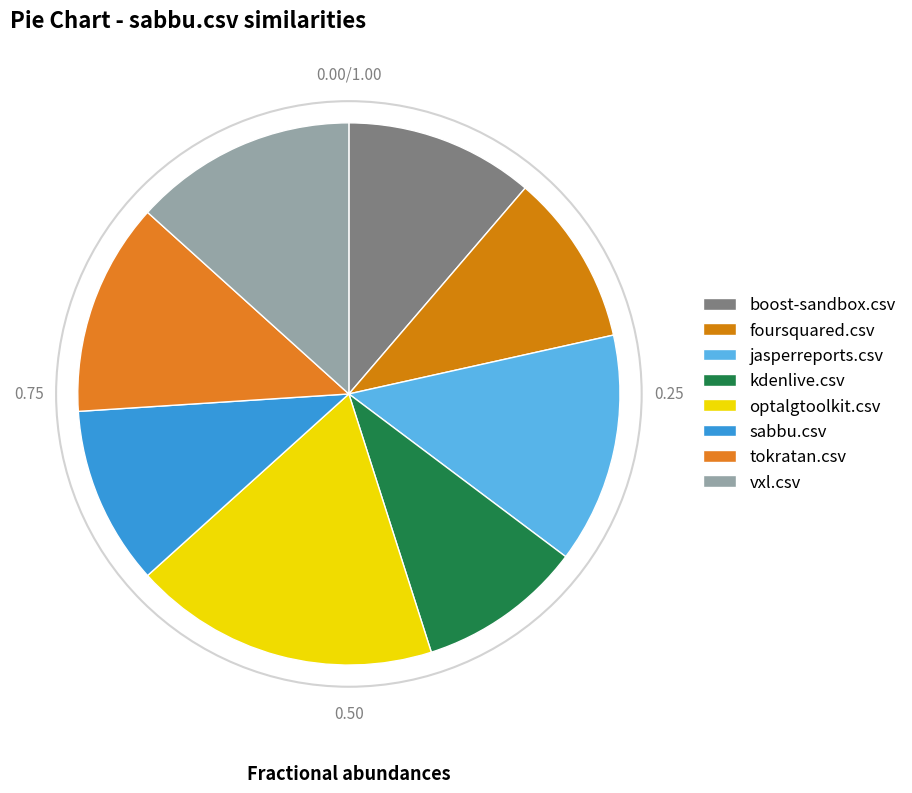

Is it true that optalgtoolkit.csv is 31% of the pie?

False